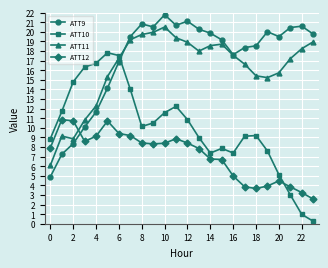

True or false: ATT9 has more than 1 interior local peaks.

True